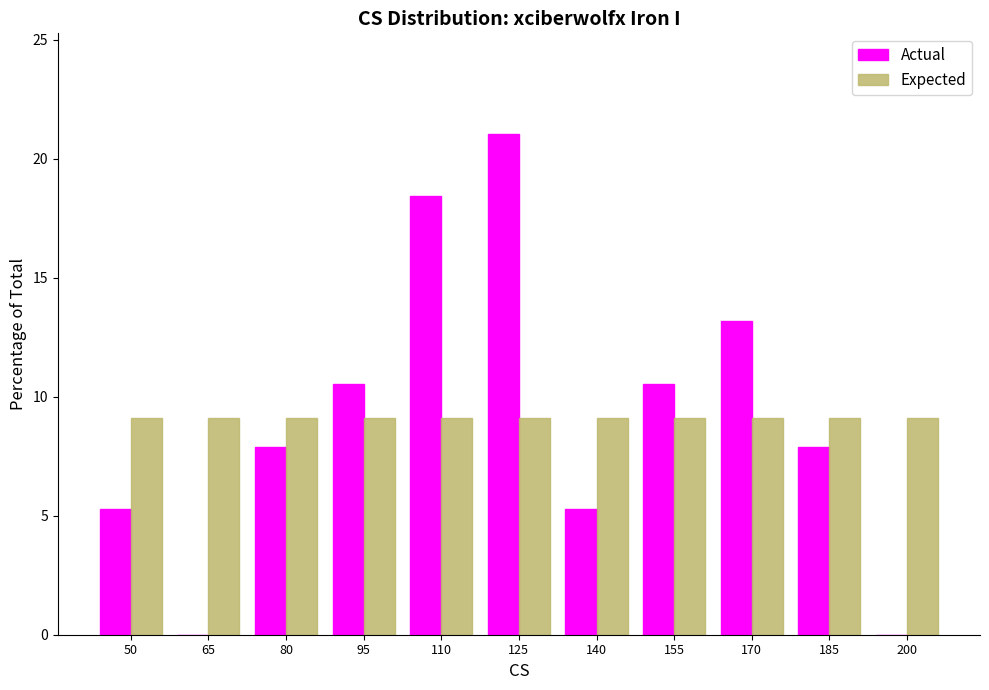

Reading left to right, list all the values displayed in this chart.

Actual: 50=5.3	65=0.0	80=7.9	95=10.5	110=18.4	125=21.1	140=5.3	155=10.5	170=13.2	185=7.9	200=0.0
Expected: 50=9.1	65=9.1	80=9.1	95=9.1	110=9.1	125=9.1	140=9.1	155=9.1	170=9.1	185=9.1	200=9.1